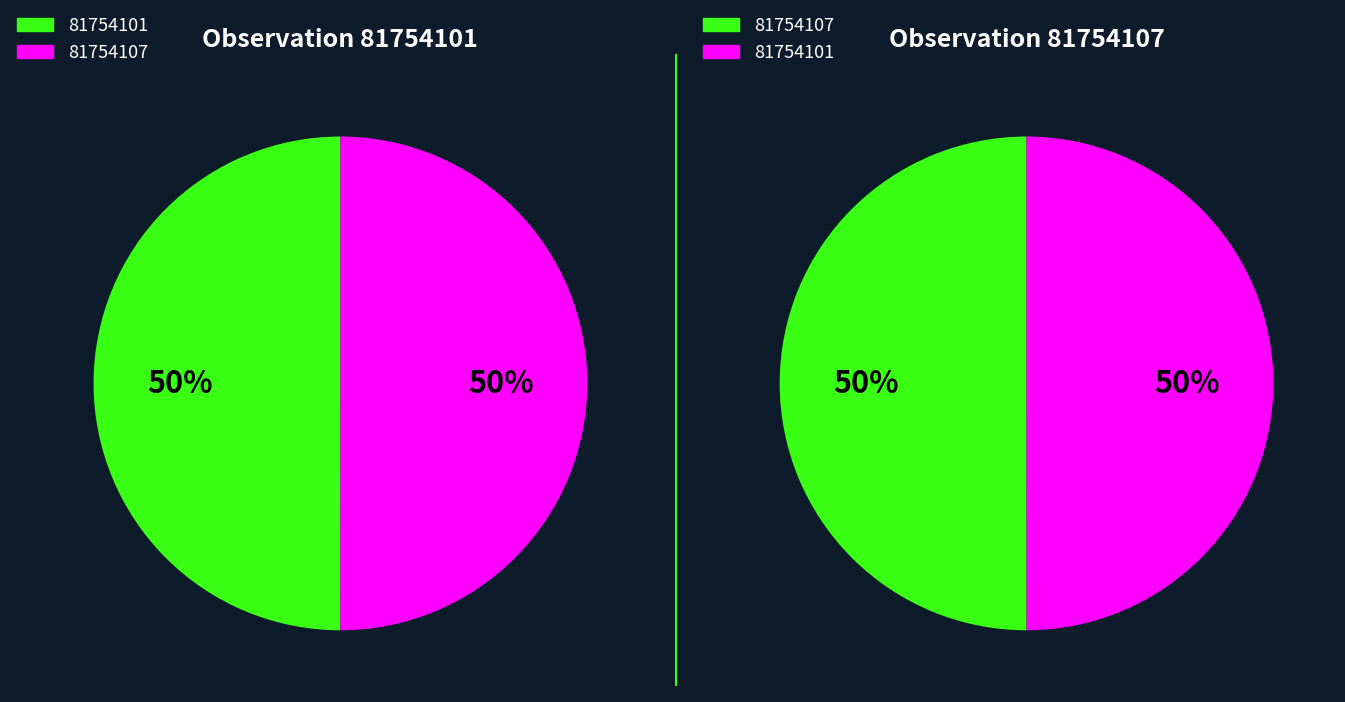

Does 81754101 represent more than half of the total?

No